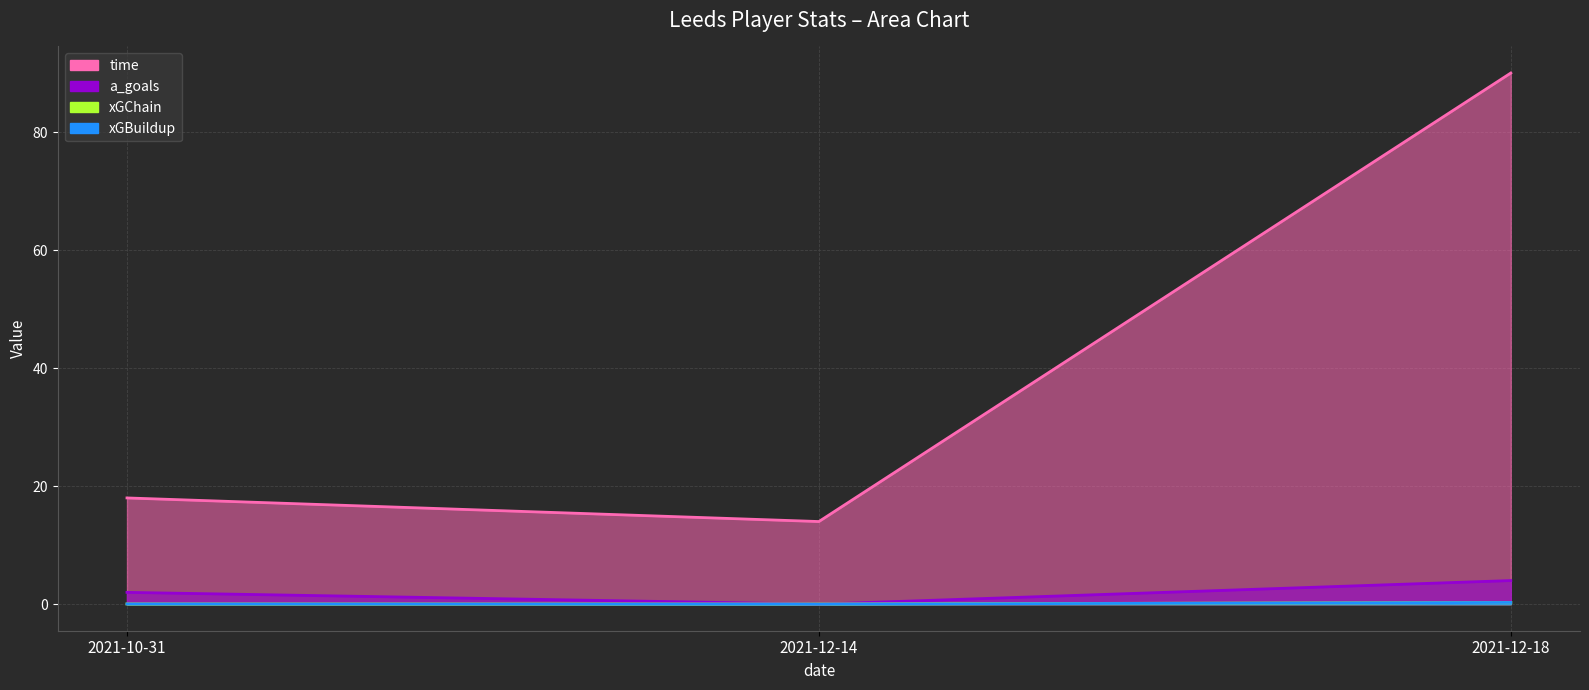

Which series has the largest total across all categories?

time